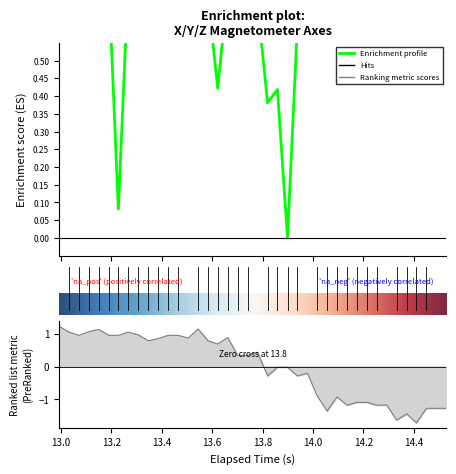

True or false: Y_Axis has a value of 0.3 at 39.

False